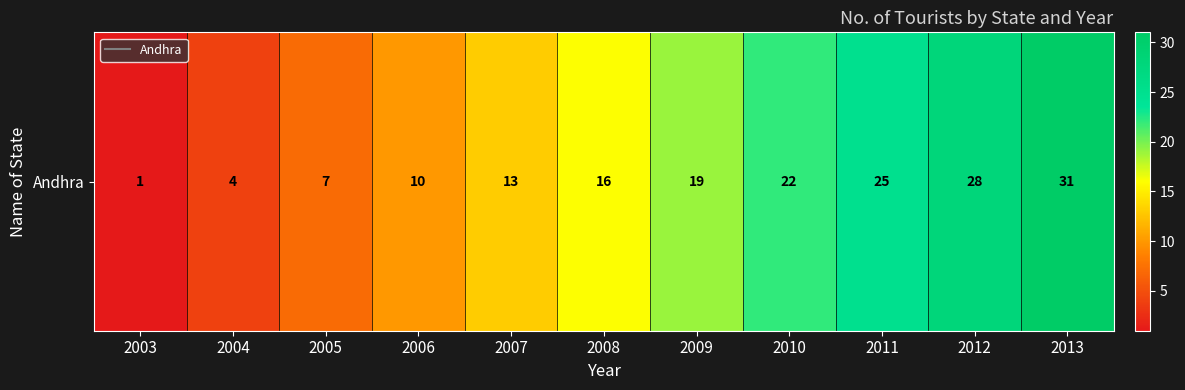

What is the change in value from 2006 to 2007?

+3